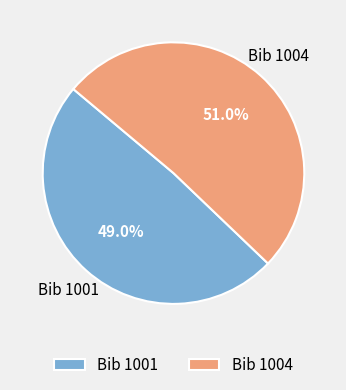

What is the smallest slice in the pie chart?

Bib 1001